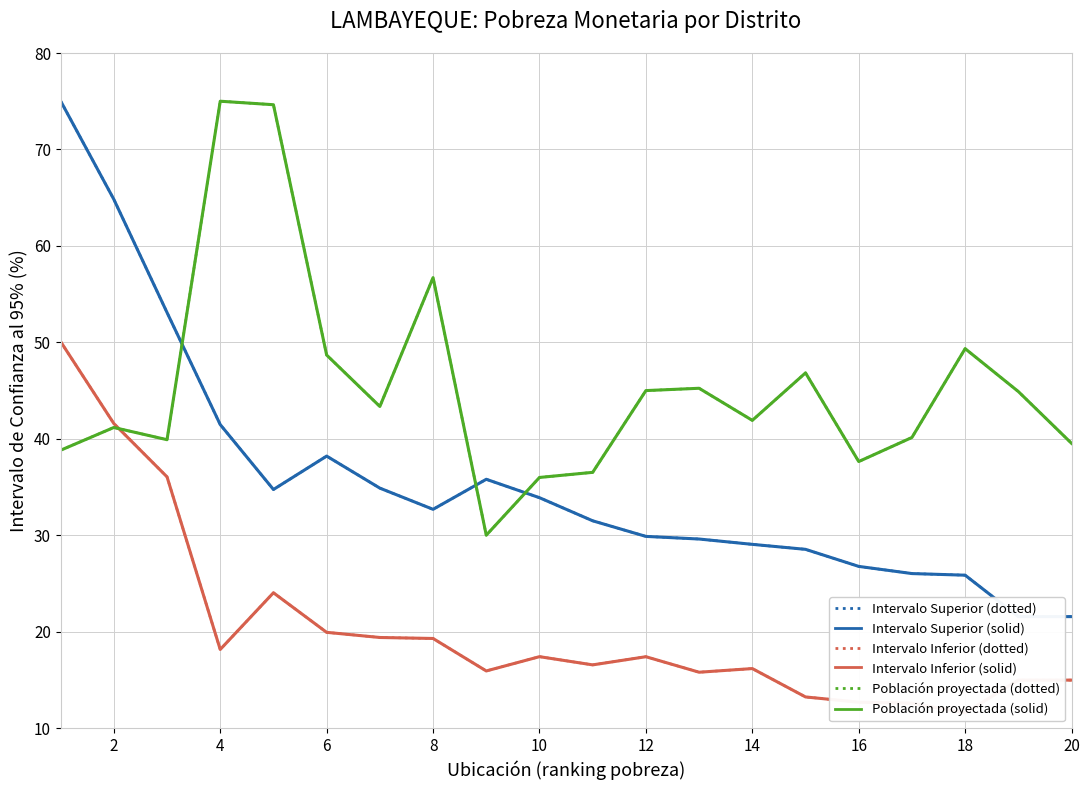

After their last crossing, which series has the higher values: Población proyectada 2020 (escalada) or Intervalo Inferior (confianza 95%)?

Población proyectada 2020 (escalada)